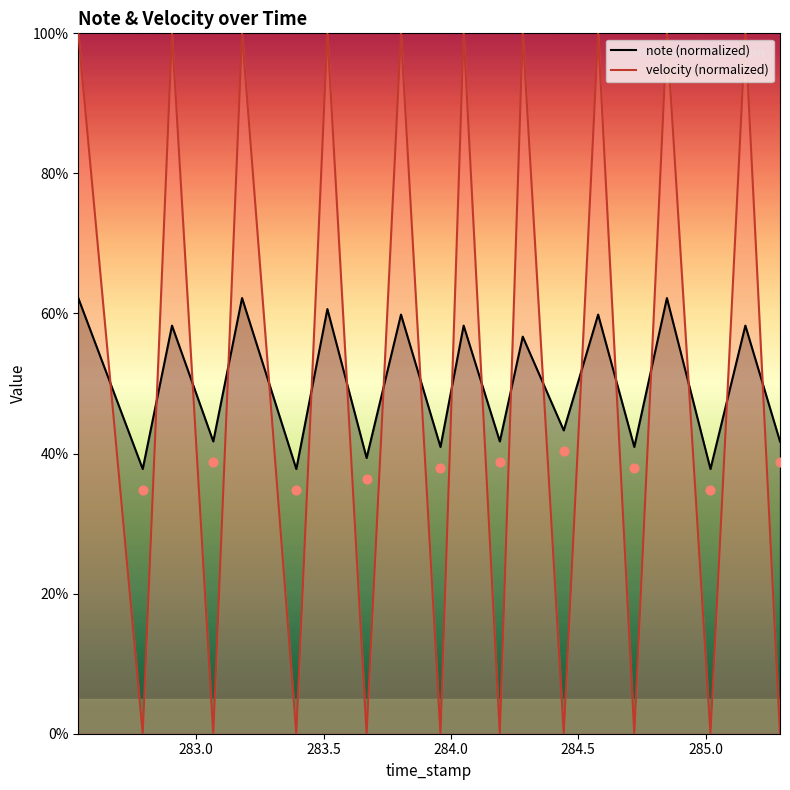

At how many categories does at least one series exceed 11?

20